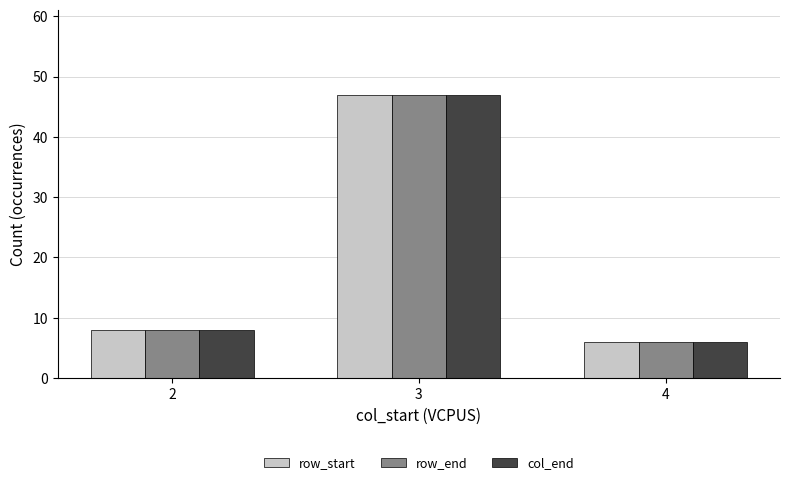

What is the total value across all series at 3?

141